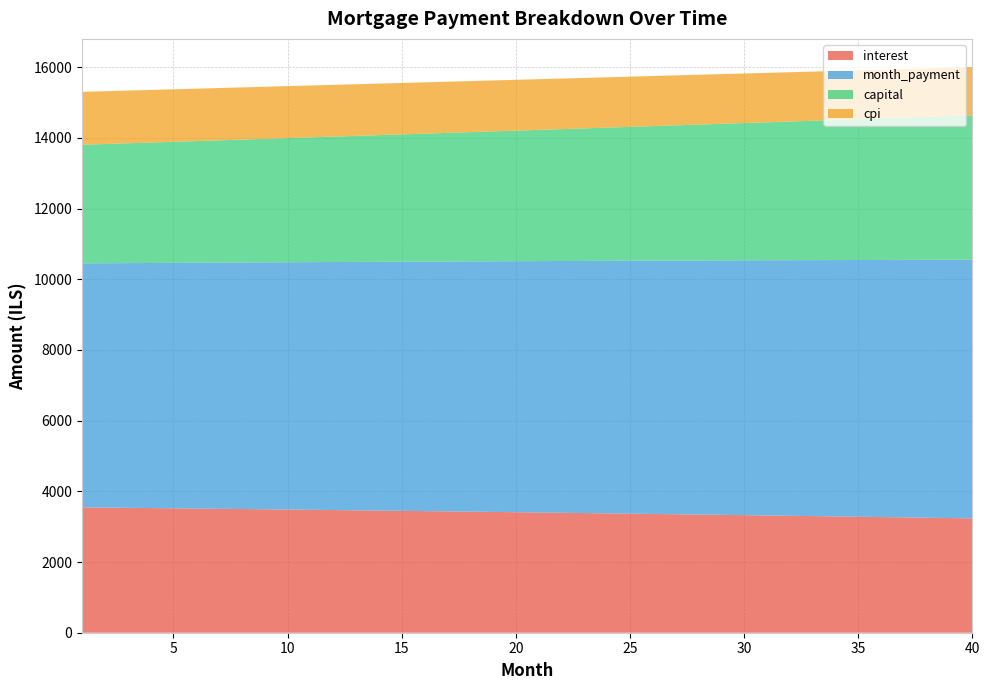

Reading left to right, transcribe all the data shown in this chart.

interest: 1=3547.0	2=3540.4	3=3533.7	4=3527.0	5=3520.2	6=3513.4	7=3506.4	8=3499.4	9=3492.3	10=3485.2	11=3478.0	12=3470.7	13=3463.3	14=3455.8	15=3448.3	16=3440.7	17=3433.0	18=3425.3	19=3417.4	20=3409.5	21=3401.6	22=3393.5	23=3385.4	24=3377.1	25=3368.8	26=3360.5	27=3352.0	28=3343.5	29=3334.8	30=3326.1	31=3317.4	32=3308.5	33=3299.5	34=3290.5	35=3281.4	36=3272.2	37=3262.9	38=3253.5	39=3244.1	40=3234.5
month_payment: 1=6902.8	2=6913.2	3=6923.6	4=6934.0	5=6944.4	6=6954.8	7=6965.2	8=6975.7	9=6986.1	10=6996.6	11=7007.1	12=7017.6	13=7028.1	14=7038.7	15=7049.2	16=7059.8	17=7070.4	18=7081.0	19=7091.6	20=7102.3	21=7112.9	22=7123.6	23=7134.3	24=7145.0	25=7155.7	26=7166.4	27=7177.2	28=7187.9	29=7198.7	30=7209.5	31=7220.3	32=7231.2	33=7242.0	34=7252.9	35=7263.7	36=7274.6	37=7285.6	38=7296.5	39=7307.4	40=7318.4
capital: 1=3355.9	2=3372.8	3=3389.8	4=3406.9	5=3424.1	6=3441.4	7=3458.8	8=3476.2	9=3493.8	10=3511.4	11=3529.1	12=3546.9	13=3564.8	14=3582.8	15=3600.9	16=3619.1	17=3637.4	18=3655.7	19=3674.2	20=3692.7	21=3711.4	22=3730.1	23=3748.9	24=3767.8	25=3786.8	26=3806.0	27=3825.2	28=3844.5	29=3863.9	30=3883.4	31=3903.0	32=3922.7	33=3942.5	34=3962.4	35=3982.4	36=4002.5	37=4022.7	38=4043.0	39=4063.4	40=4083.9
cpi: 1=1497.2	2=1494.4	3=1491.6	4=1488.7	5=1485.8	6=1482.9	7=1479.9	8=1476.9	9=1473.9	10=1470.8	11=1467.7	12=1464.6	13=1461.5	14=1458.3	15=1455.1	16=1451.8	17=1448.5	18=1445.2	19=1441.9	20=1438.5	21=1435.1	22=1431.7	23=1428.2	24=1424.7	25=1421.1	26=1417.5	27=1413.9	28=1410.3	29=1406.6	30=1402.9	31=1399.1	32=1395.4	33=1391.5	34=1387.7	35=1383.8	36=1379.9	37=1375.9	38=1371.9	39=1367.9	40=1363.8